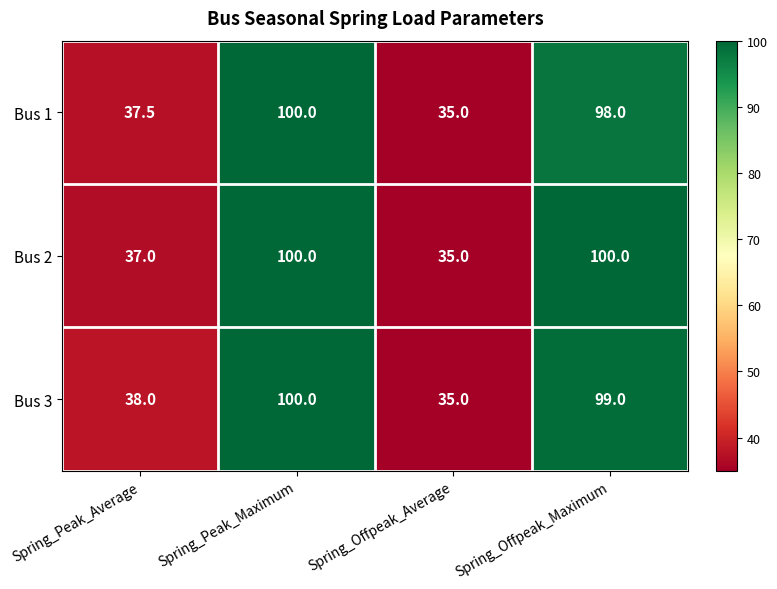

Rank the categories by Bus 3 value from lowest to highest.

Spring_Offpeak_Average, Spring_Peak_Average, Spring_Offpeak_Maximum, Spring_Peak_Maximum